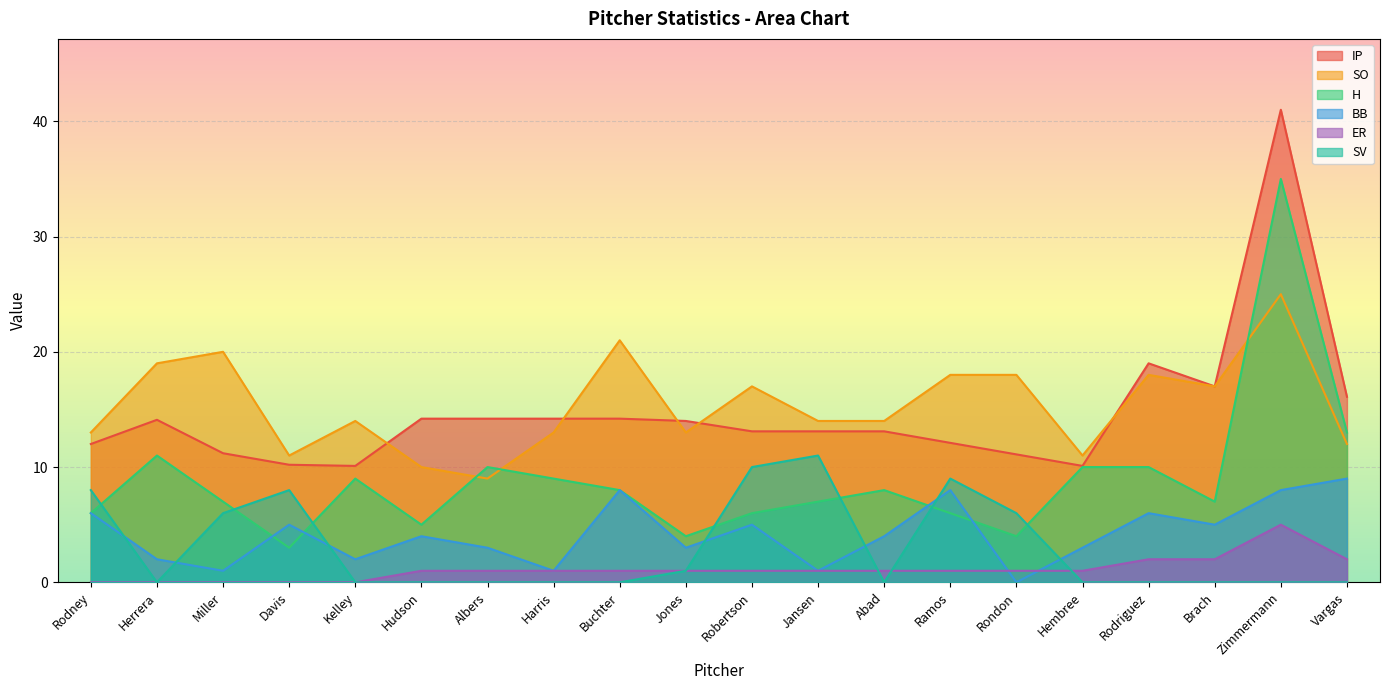

What is the difference between the maximum and minimum values in the SO series?

16.0